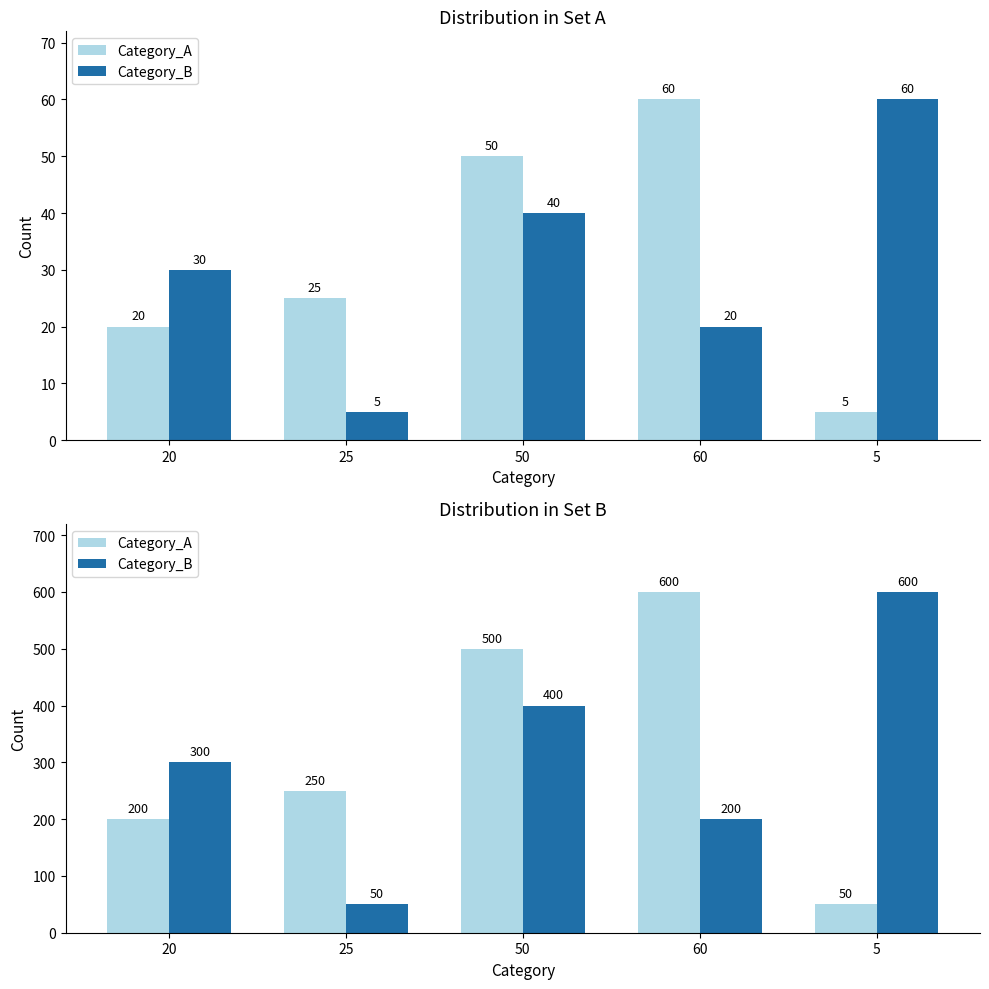

Which label corresponds to the largest value in the chart?

60